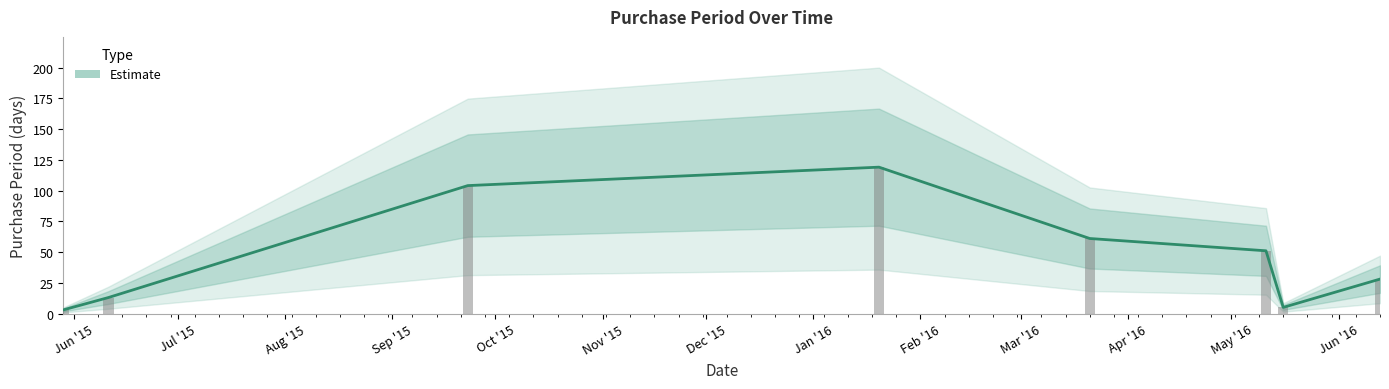

Is it true that the value at 2015-06-11 is 13?

True